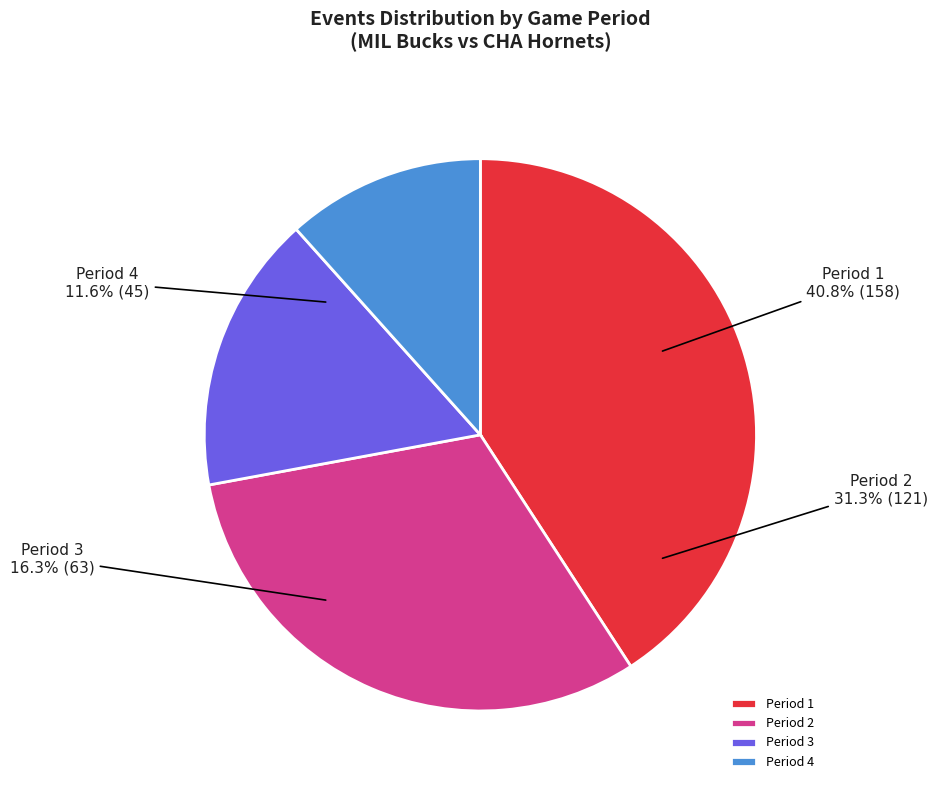

What is the total percentage of Period 2 and Period 1?

72.1%